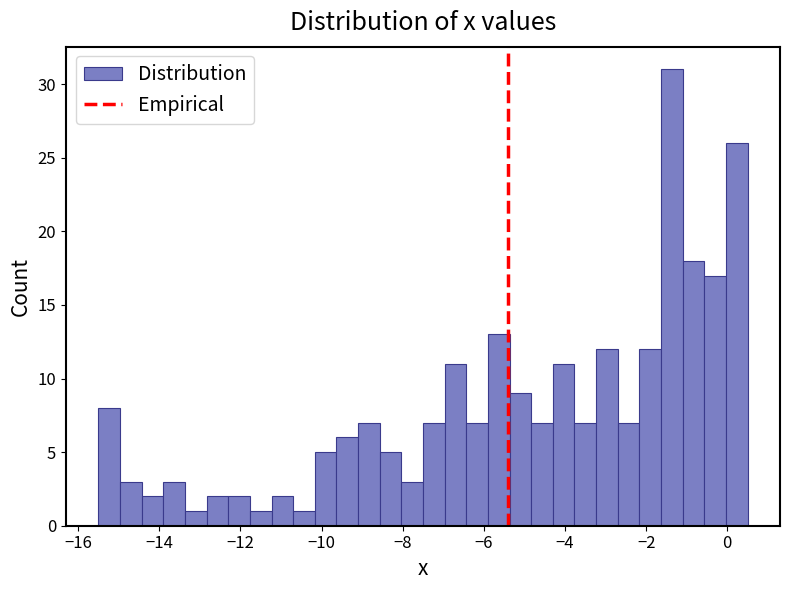

Read against the x-axis, roughly where is the centre of the tallest bar?

-1.4